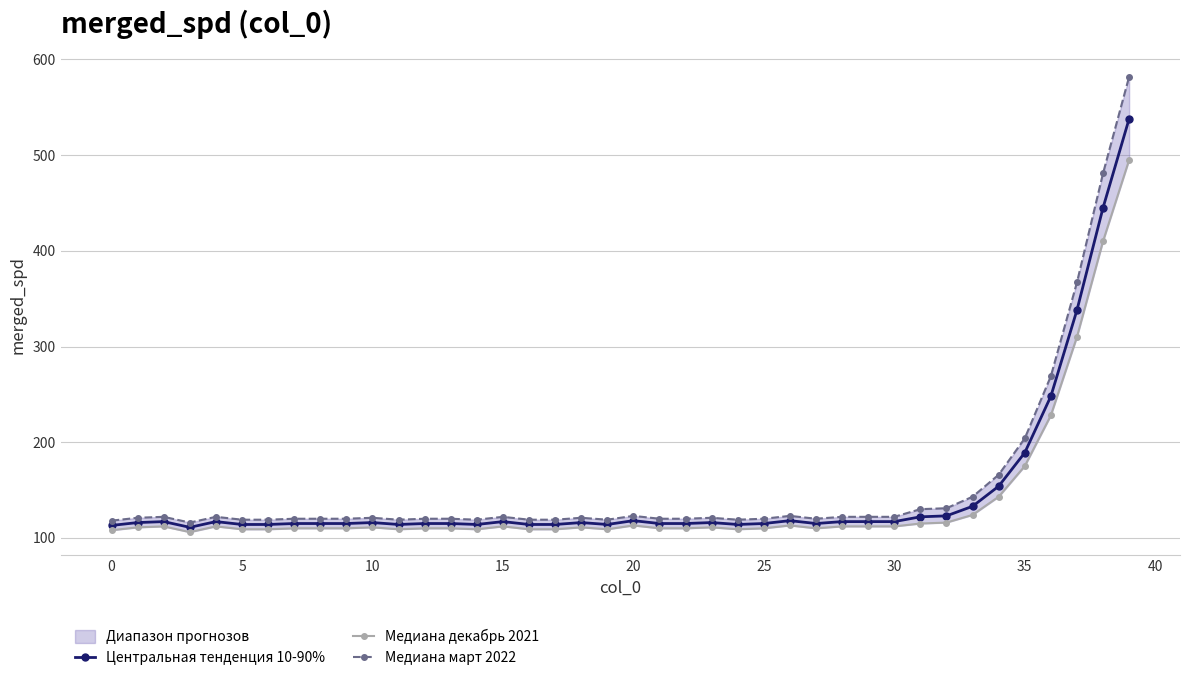

What is the label of the 21st point from the left?

20